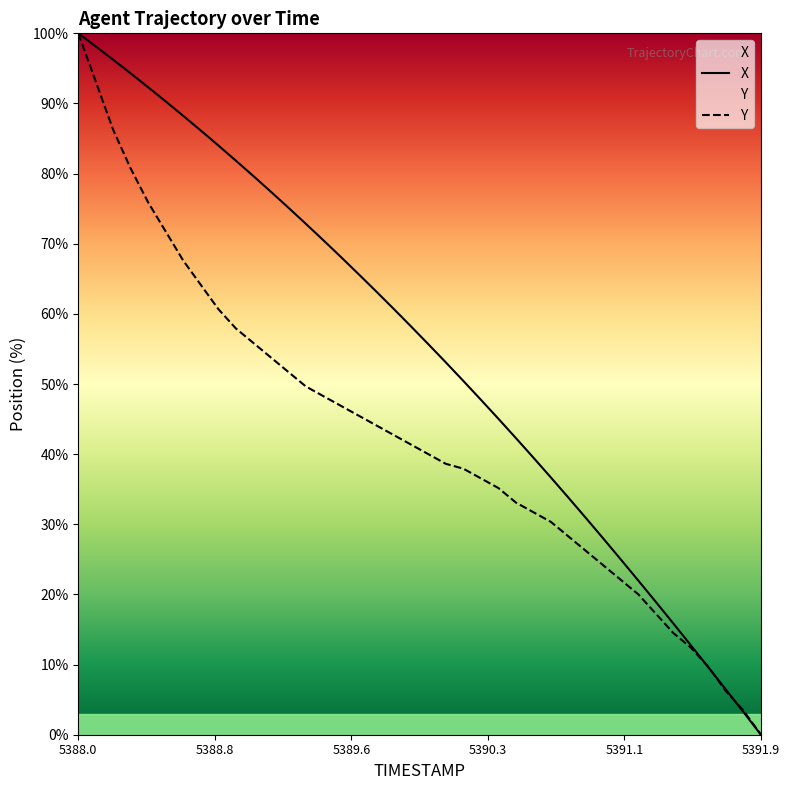

Reading right to left, extract all data points from this chart.

X: 0.0	3.2	6.4	9.6	12.7	15.8	18.9	22.0	25.0	28.0	30.9	33.8	36.7	39.5	42.3	45.0	47.8	50.4	53.1	55.7	58.2	60.8	63.3	65.7	68.1	70.5	72.8	75.2	77.4	79.7	81.9	84.0	86.1	88.2	90.3	92.3	94.3	96.2	98.1	100.0
Y: 0.0	3.4	6.2	9.7	12.4	14.5	17.2	20.0	22.1	24.1	26.2	28.3	30.3	31.7	33.1	35.2	36.6	37.9	38.6	40.0	41.4	42.8	44.1	45.5	46.9	48.3	49.7	51.7	53.8	55.9	57.9	60.7	64.1	67.6	71.7	75.9	80.7	86.2	93.1	100.0